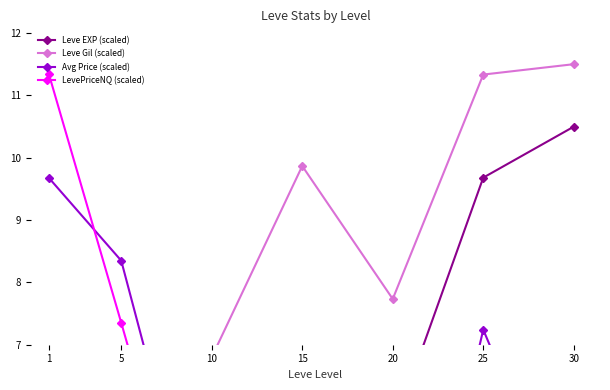

True or false: LevePriceNQ (scaled) has more than 2 points higher than both neighbors.

False